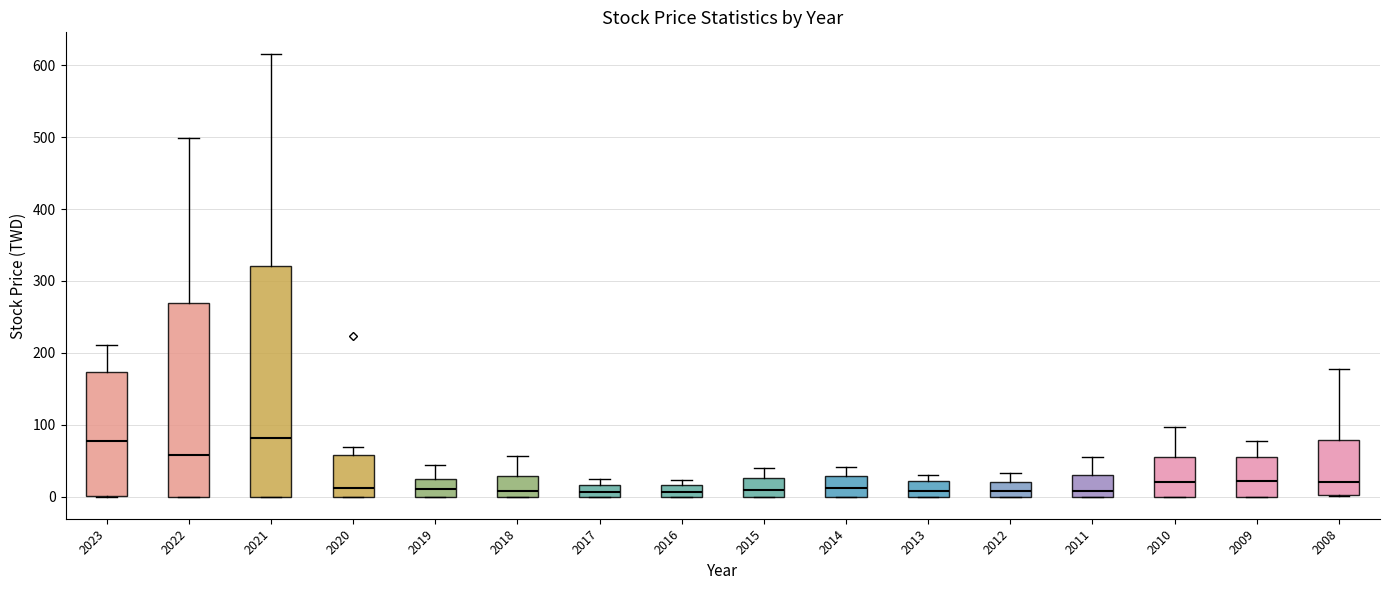

Reading left to right, read every box against the y-axis: the position of its median line, the range the box covers, and the ends of its whiskers. The values are not printed on the chart, so give them approximately, as read against the axis.

2023: median 80, box 0 to 170, whiskers 0 to 210
2022: median 60, box 0 to 270, whiskers 0 to 500
2021: median 80, box 0 to 320, whiskers 0 to 620
2020: median 10, box 0 to 60, whiskers 0 to 70
2019: median 10, box 0 to 20, whiskers 0 to 40
2018: median 10, box 0 to 30, whiskers 0 to 60
2017: median 10, box 0 to 20, whiskers 0 to 30
2016: median 10, box 0 to 20, whiskers 0 to 20 (just above the box's upper edge)
2015: median 10, box 0 to 30, whiskers 0 to 40
2014: median 10, box 0 to 30, whiskers 0 to 40
2013: median 10, box 0 to 20, whiskers 0 to 30
2012: median 10, box 0 to 20, whiskers 0 to 30
2011: median 10, box 0 to 30, whiskers 0 to 50
2010: median 20, box 0 to 60, whiskers 0 to 100
2009: median 20, box 0 to 60, whiskers 0 to 80
2008: median 20, box 0 to 80, whiskers 0 to 180